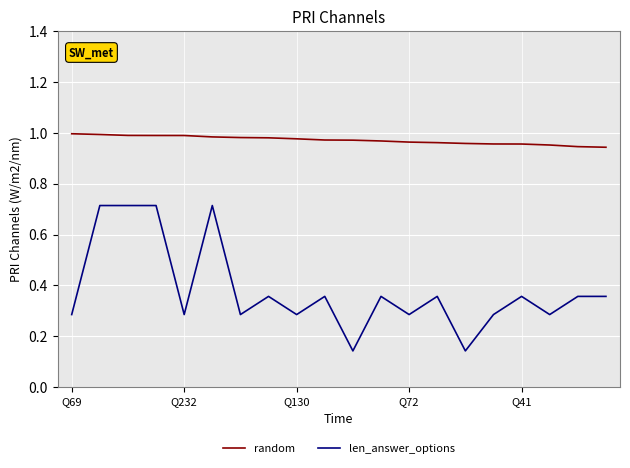

True or false: len_answer_options and random intersect in this chart.

False